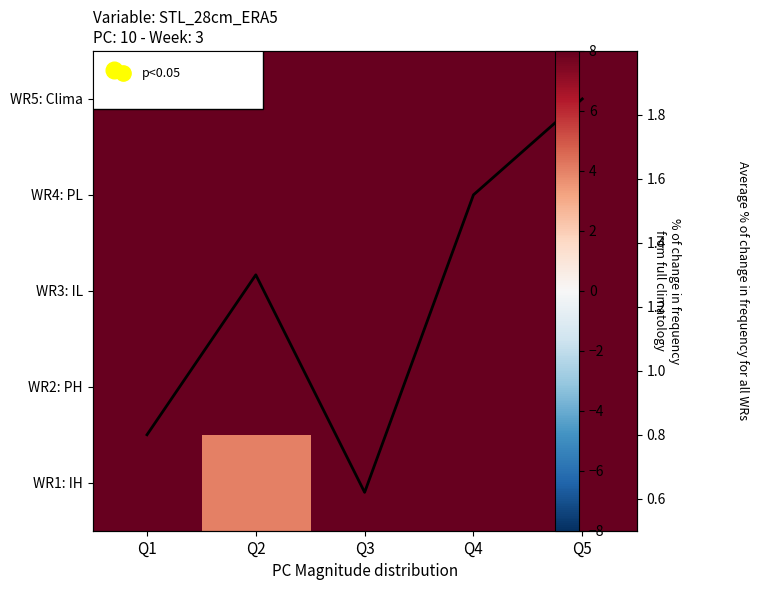

At how many categories does at least one series exceed 12?

5